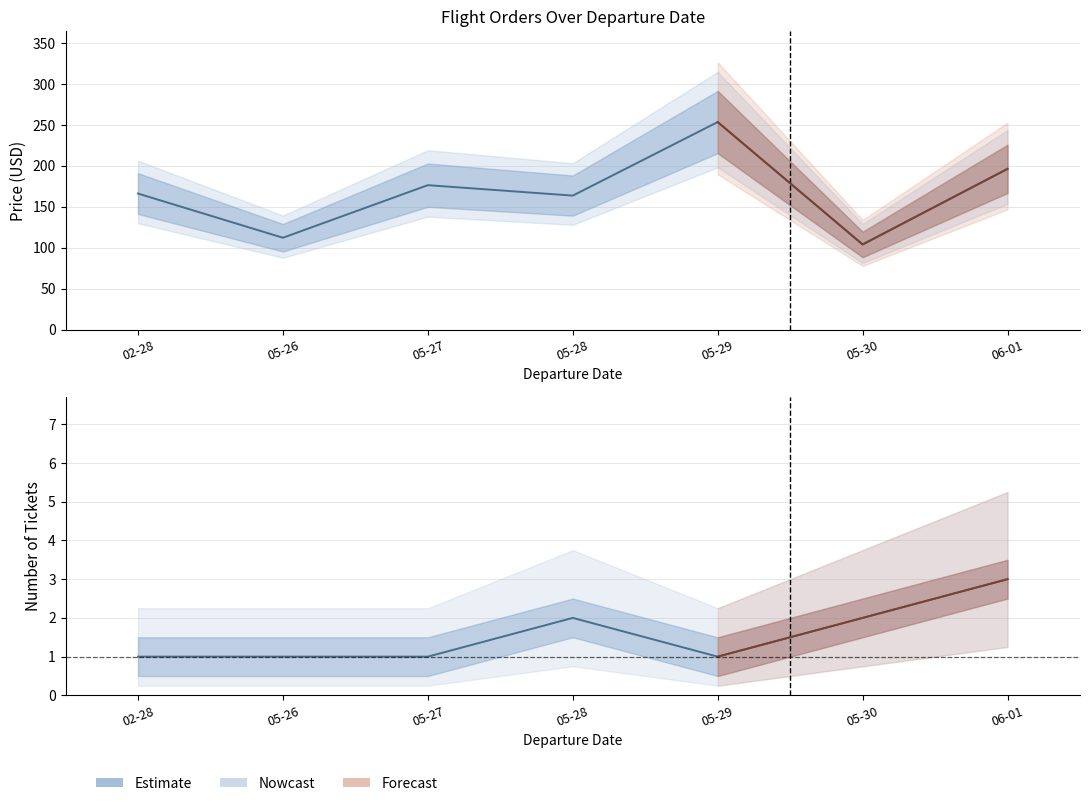

Does the chart display data point markers on the line(s)?

No